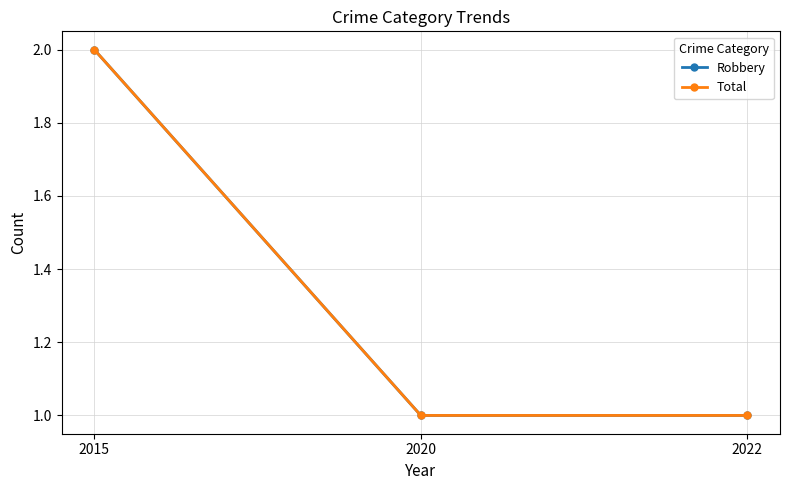

Reading left to right, transcribe all the data shown in this chart.

Robbery: 2015=2	2020=1	2022=1
Total: 2015=2	2020=1	2022=1